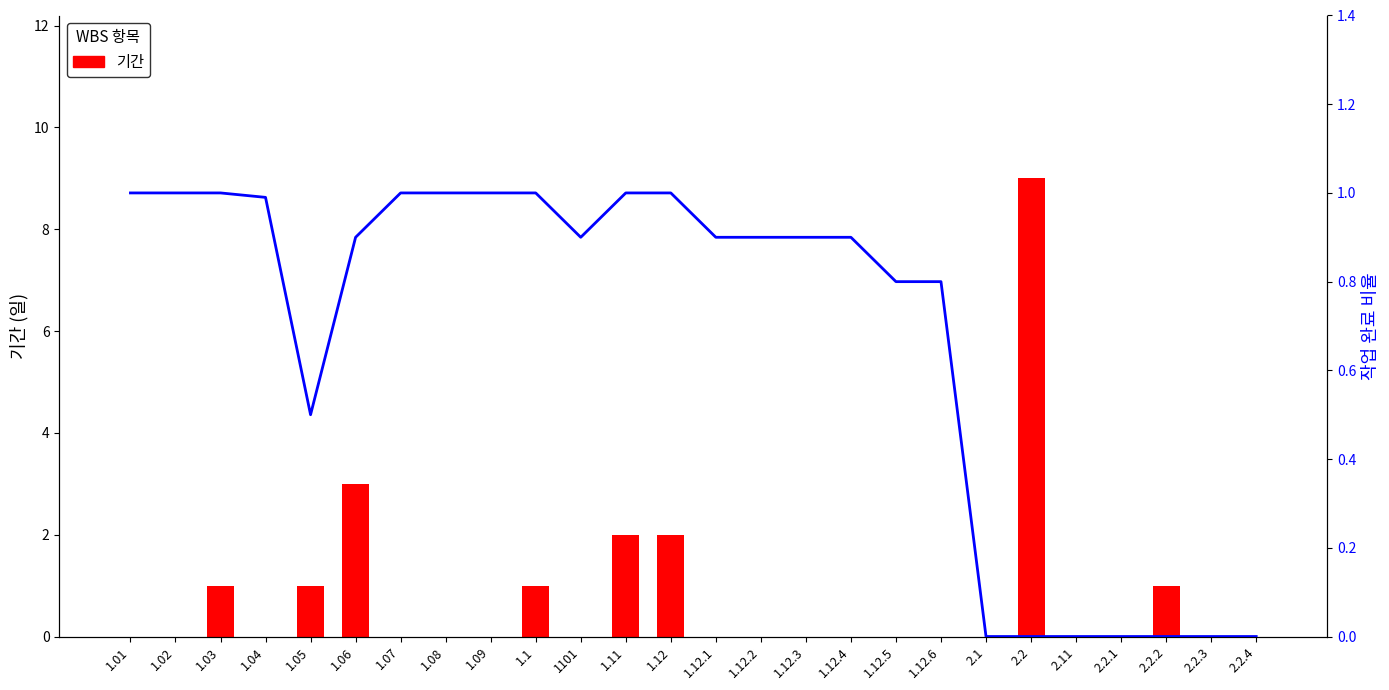

What is the average value of the 작업 완료 비율 series?

0.7